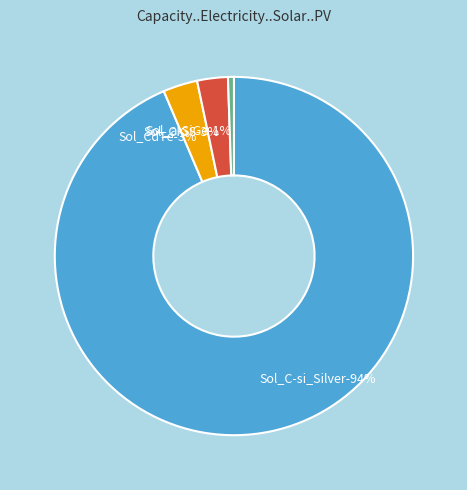

Count the number of slices in the pie.

4